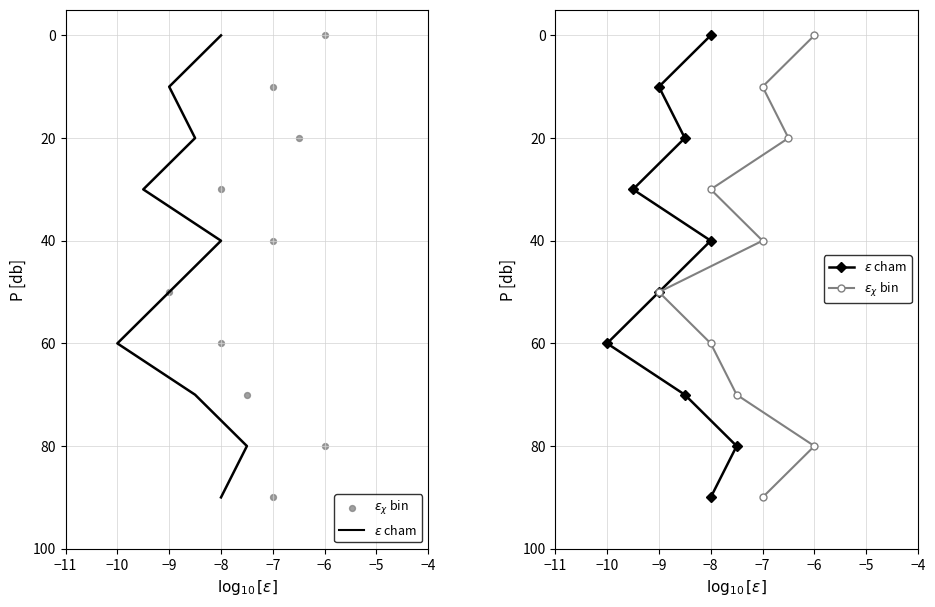

At how many categories does at least one series exceed 36?

6